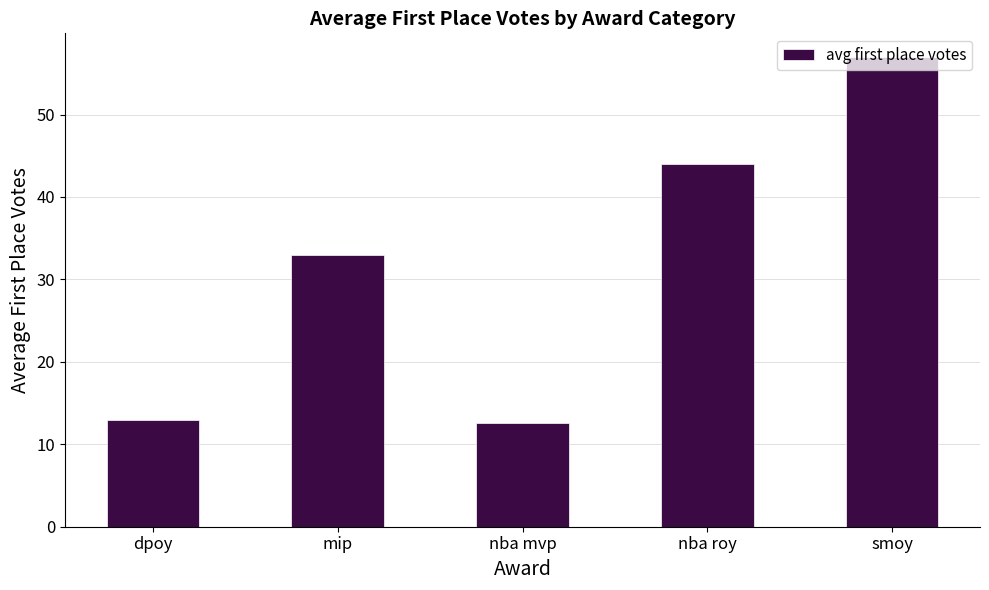

True or false: the data shows 7.7 at nba mvp.

False